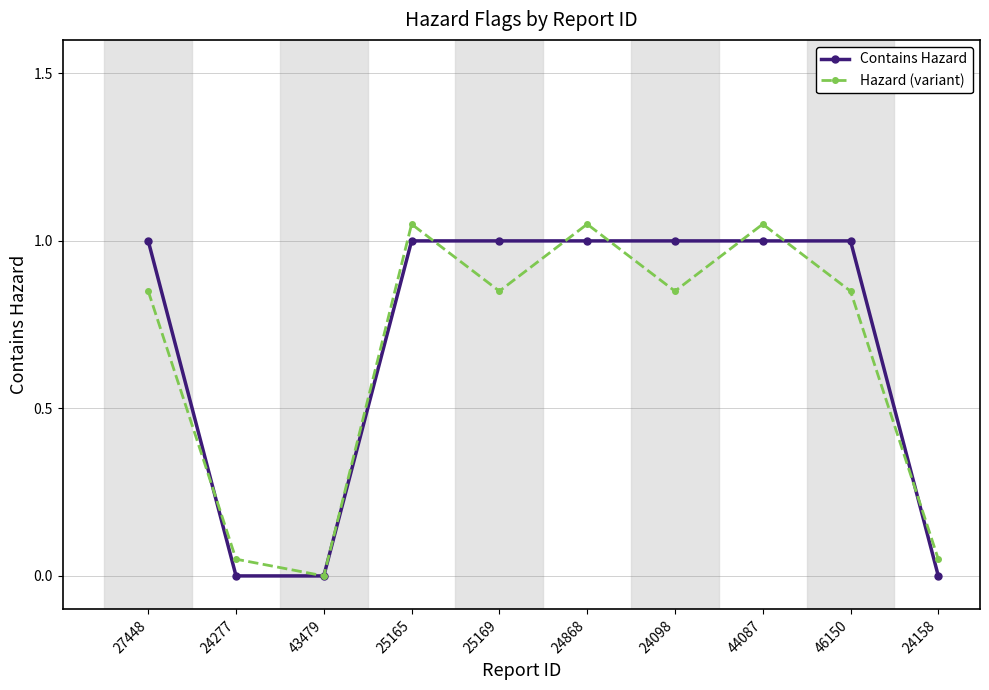

Is this an area chart (filled region under the line)?

No